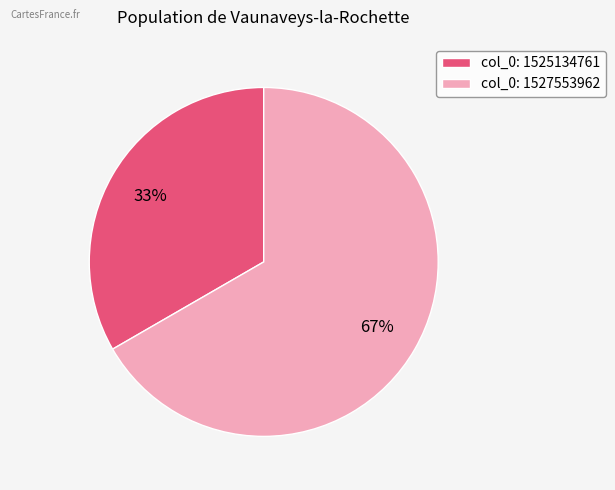

To the nearest percent, what is the average slice percentage?

50%